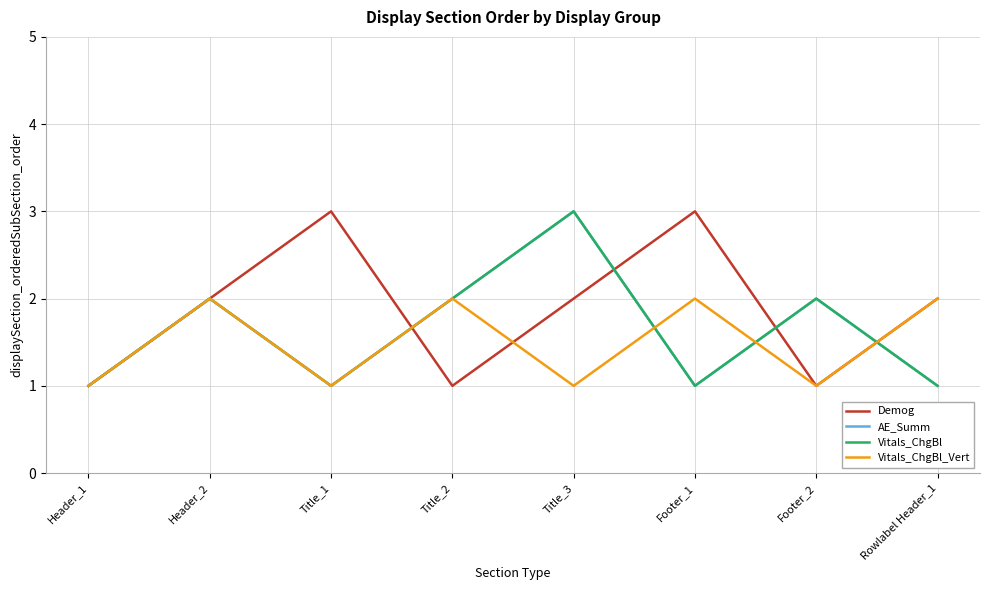

How many times do Vitals_ChgBl_Vert and Vitals_ChgBl cross each other?

3